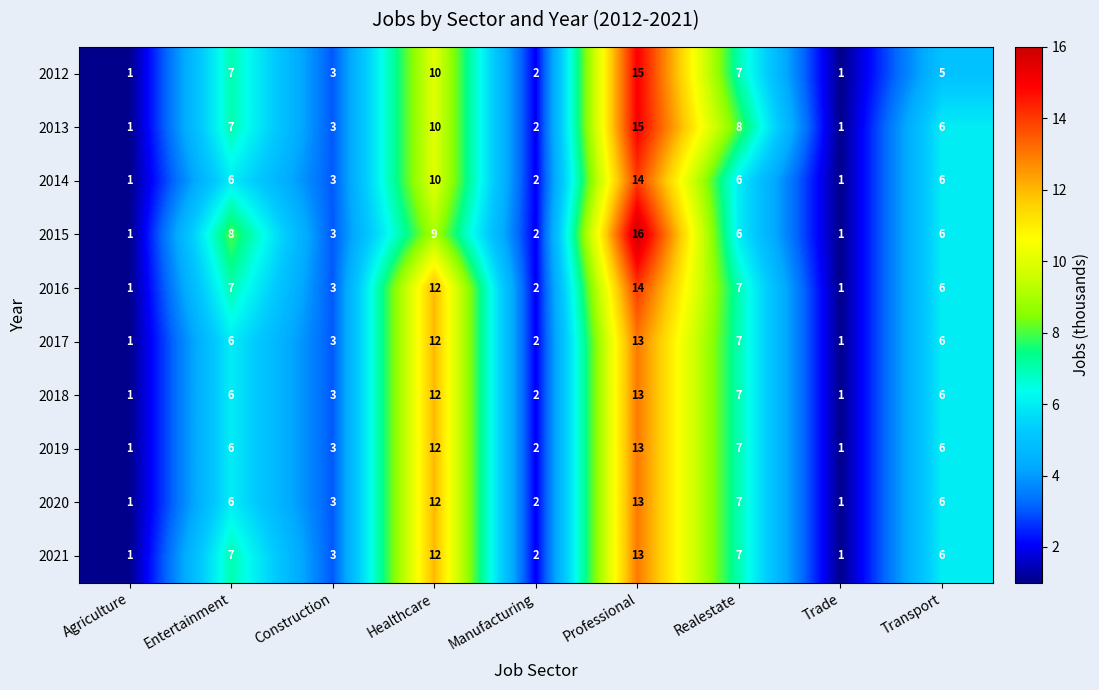

What is the maximum value shown in the chart?

16